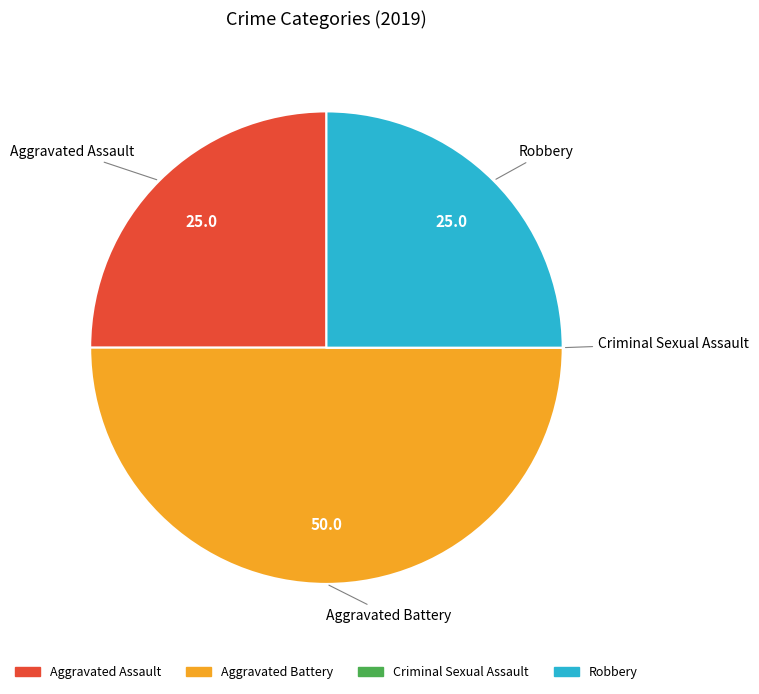

The Aggravated Assault slice represents 25% of the pie. True or false?

True